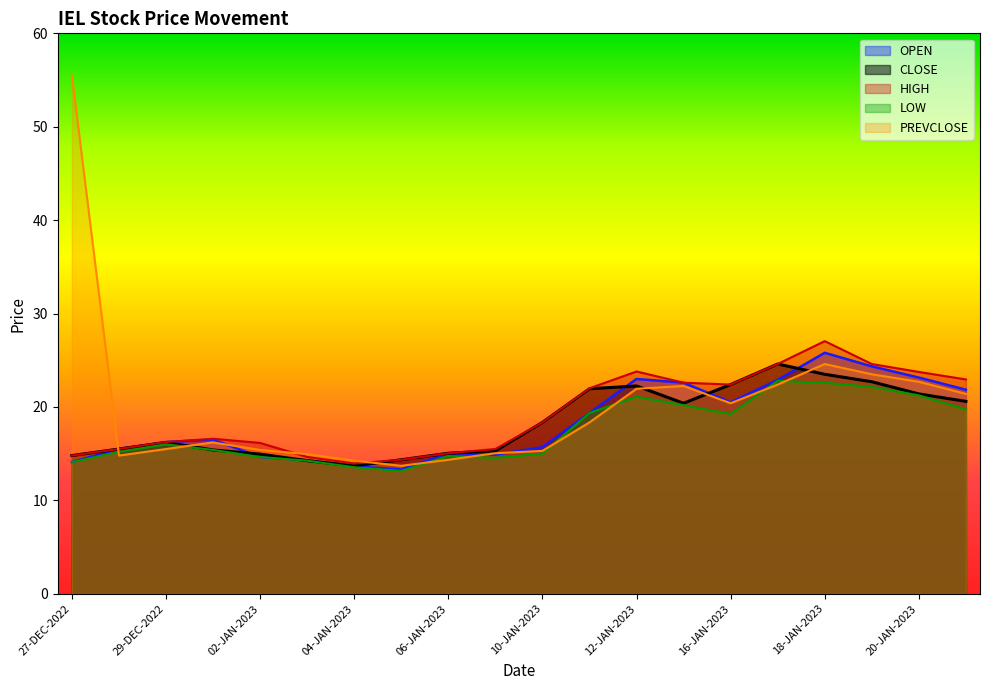

True or false: CLOSE and OPEN intersect in this chart.

True